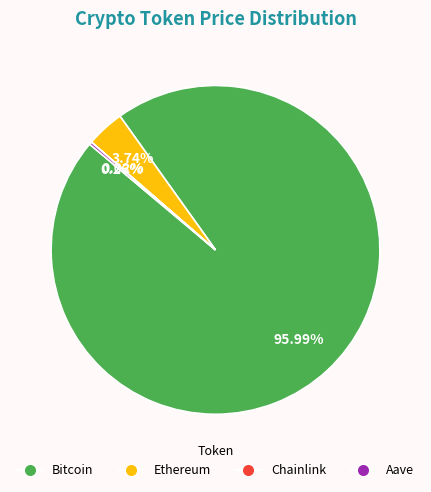

What is the majority slice?

Bitcoin